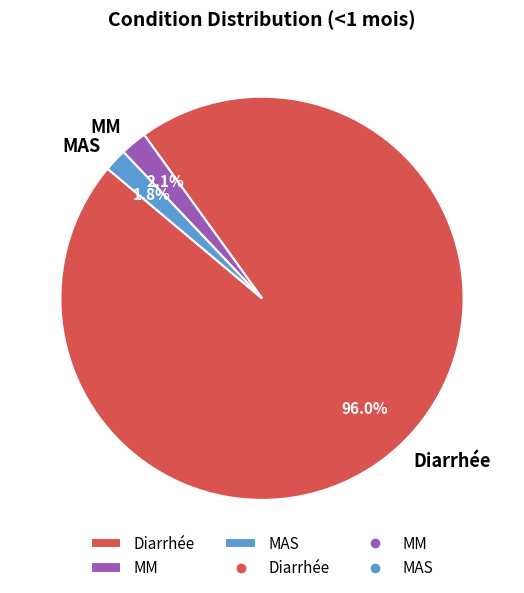

Is Diarrhée the majority of the pie?

Yes